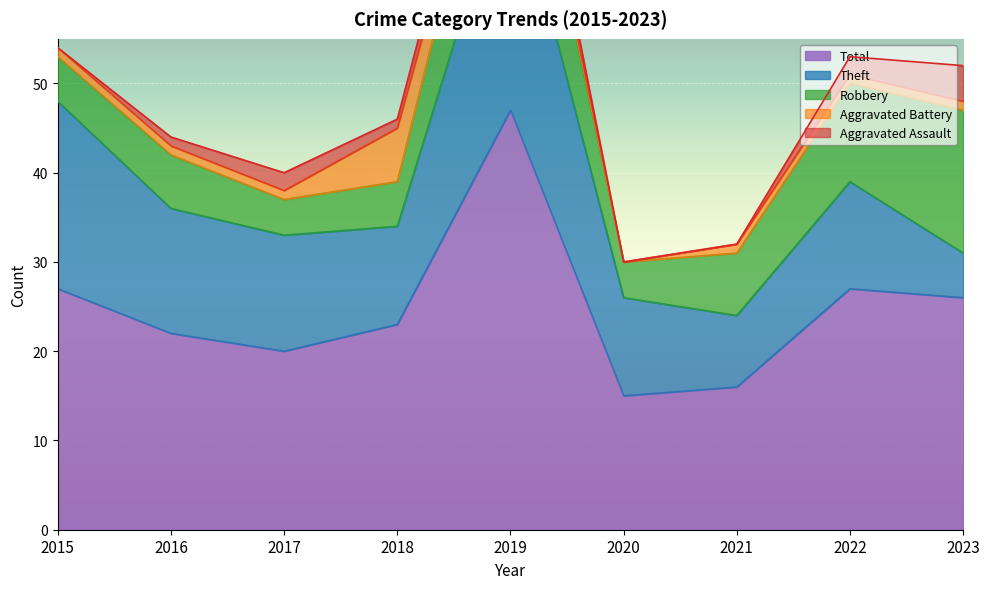

What is the value of the Total point at the 2nd from the left?

22